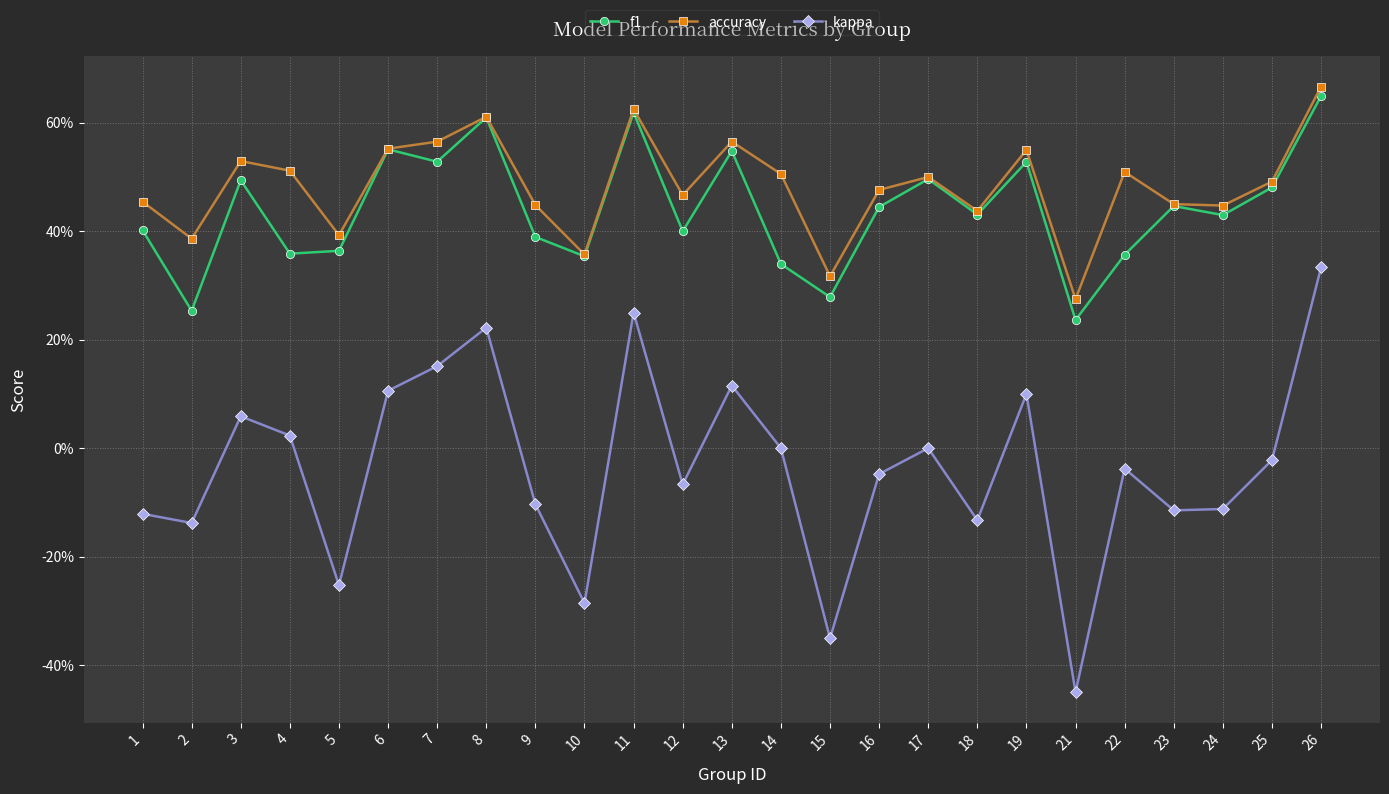

What are all the series names shown in the legend?

f1, accuracy, kappa